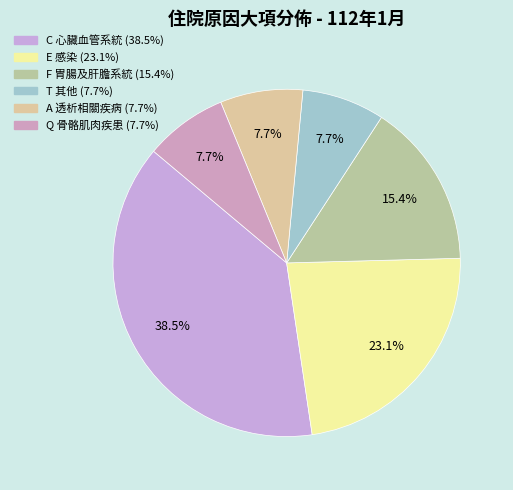

How many segments does this pie chart have?

6